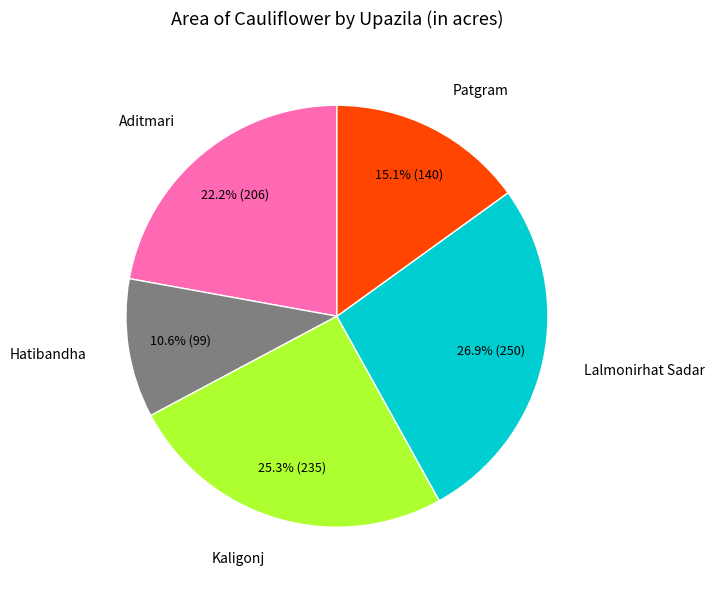

Does any single category account for the majority?

No